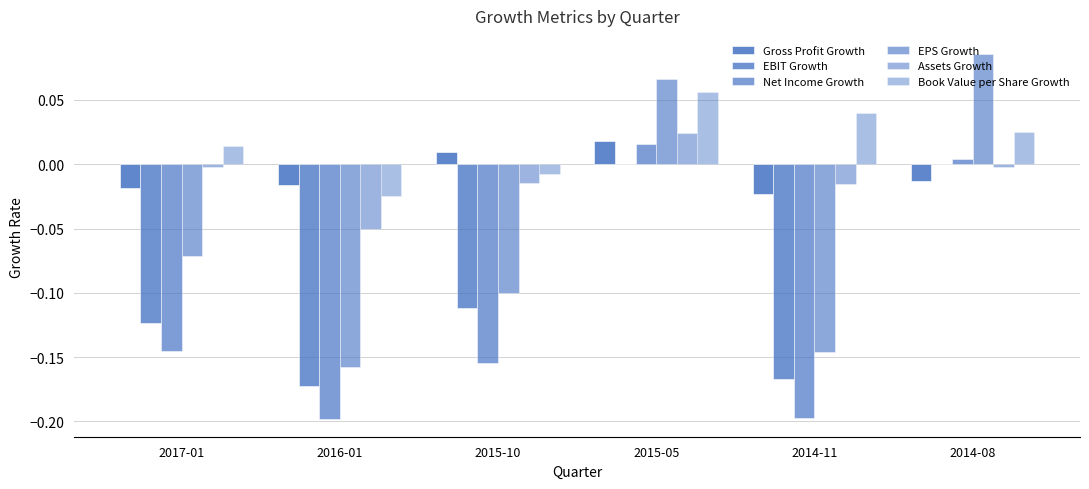

Does the chart contain stacked bars?

No